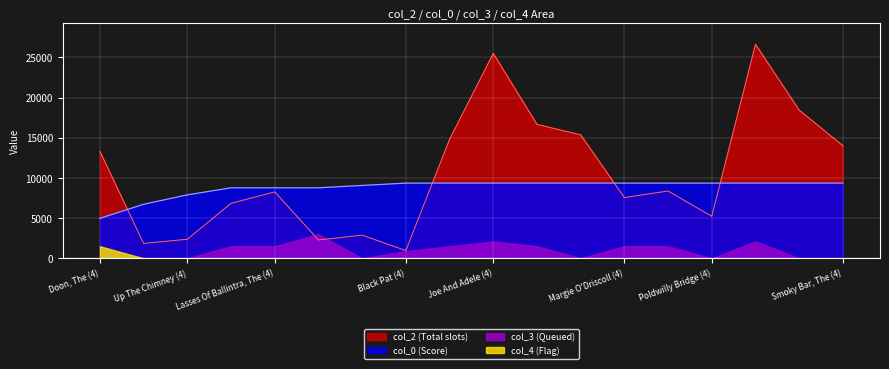

At which category does the chart reach its minimum across all series?

Black Pat (4)